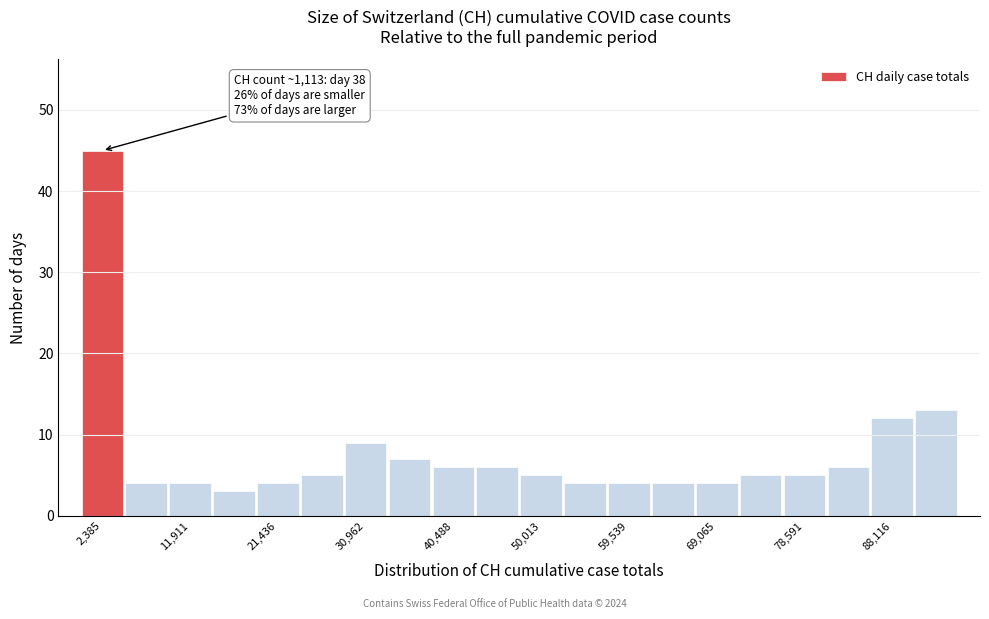

Which range on the x-axis has the tallest bar?

0 to 5000